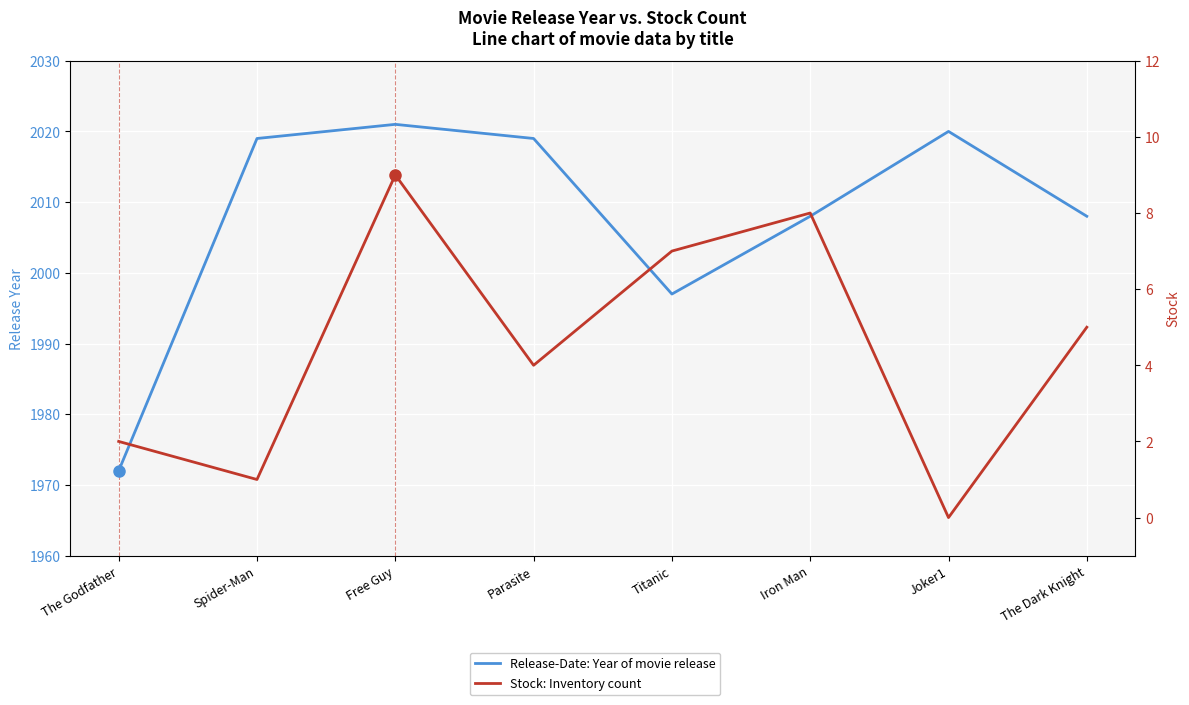

What is the label of the 3rd point from the right?

Iron Man